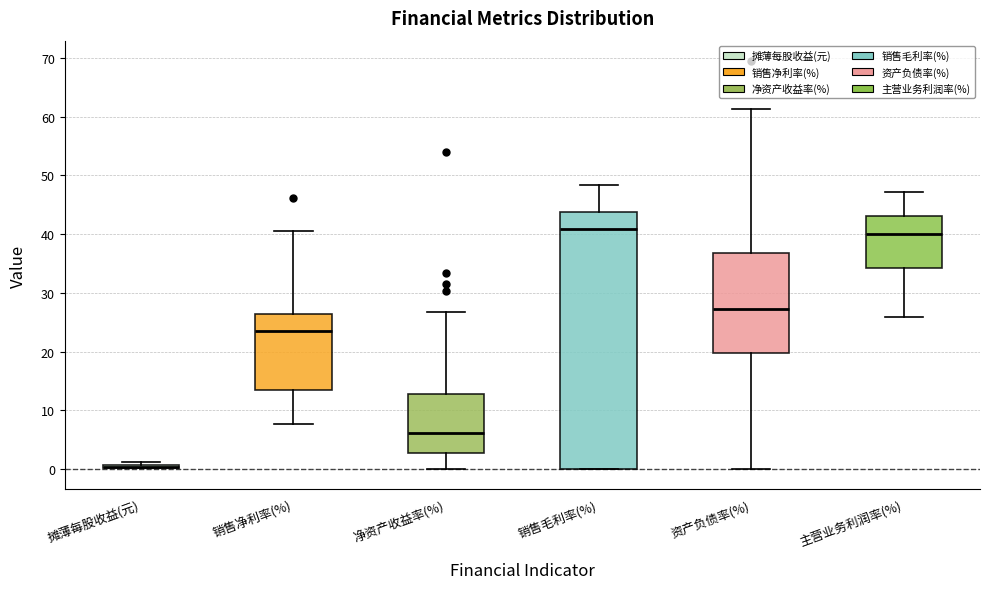

Reading left to right, read every box against the y-axis: the position of its median line, the range the box covers, and the ends of its whiskers. The values are not printed on the chart, so give them approximately, as read against the axis.

摊薄每股收益(元): box collapsed to a line at 0, whiskers 0 to 1
销售净利率(%): median 23, box 13 to 26, whiskers 8 to 41
净资产收益率(%): median 6, box 3 to 13, whiskers 0 to 27
销售毛利率(%): median 41, box 0 to 44, whiskers 0 to 48
资产负债率(%): median 27, box 20 to 37, whiskers 0 to 61
主营业务利润率(%): median 40, box 34 to 43, whiskers 26 to 47